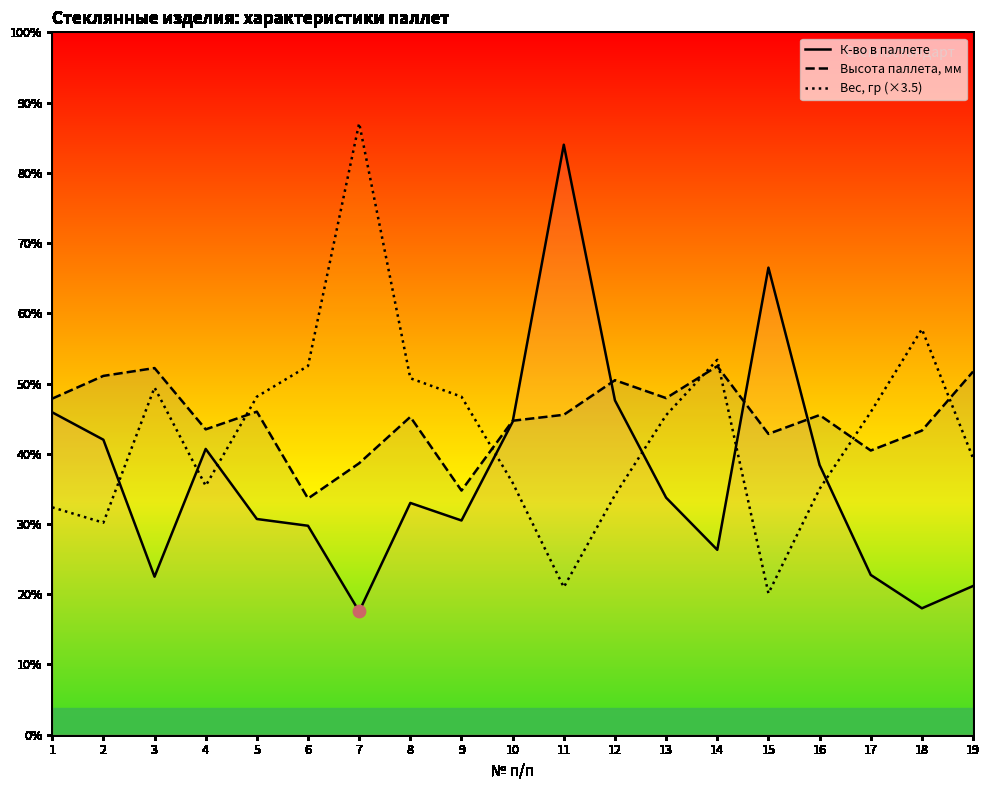

Which series has the largest Y range (max minus min)?

Вес, гр (×3.5)